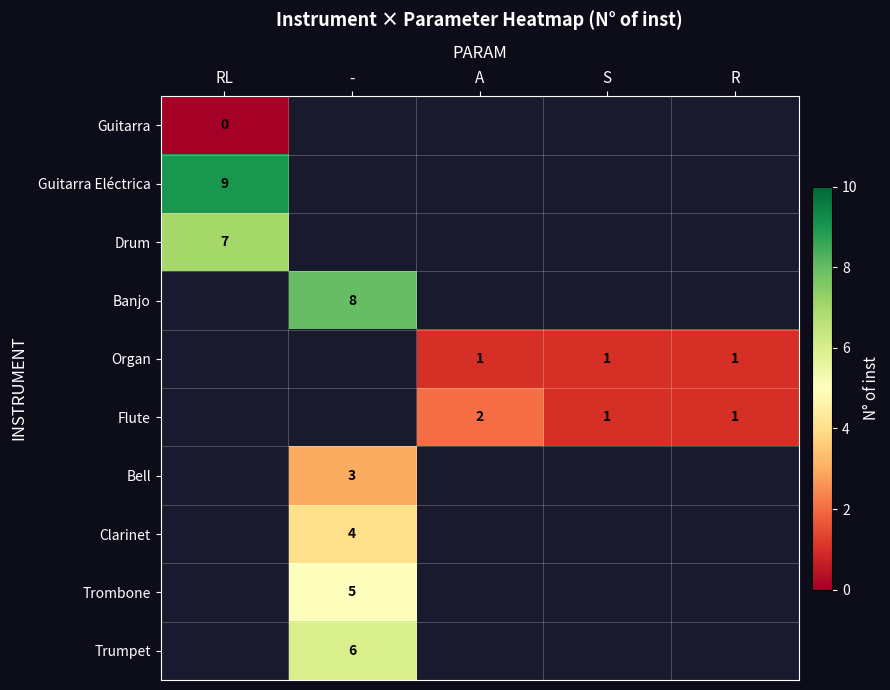

Count the number of categories in the chart.

5